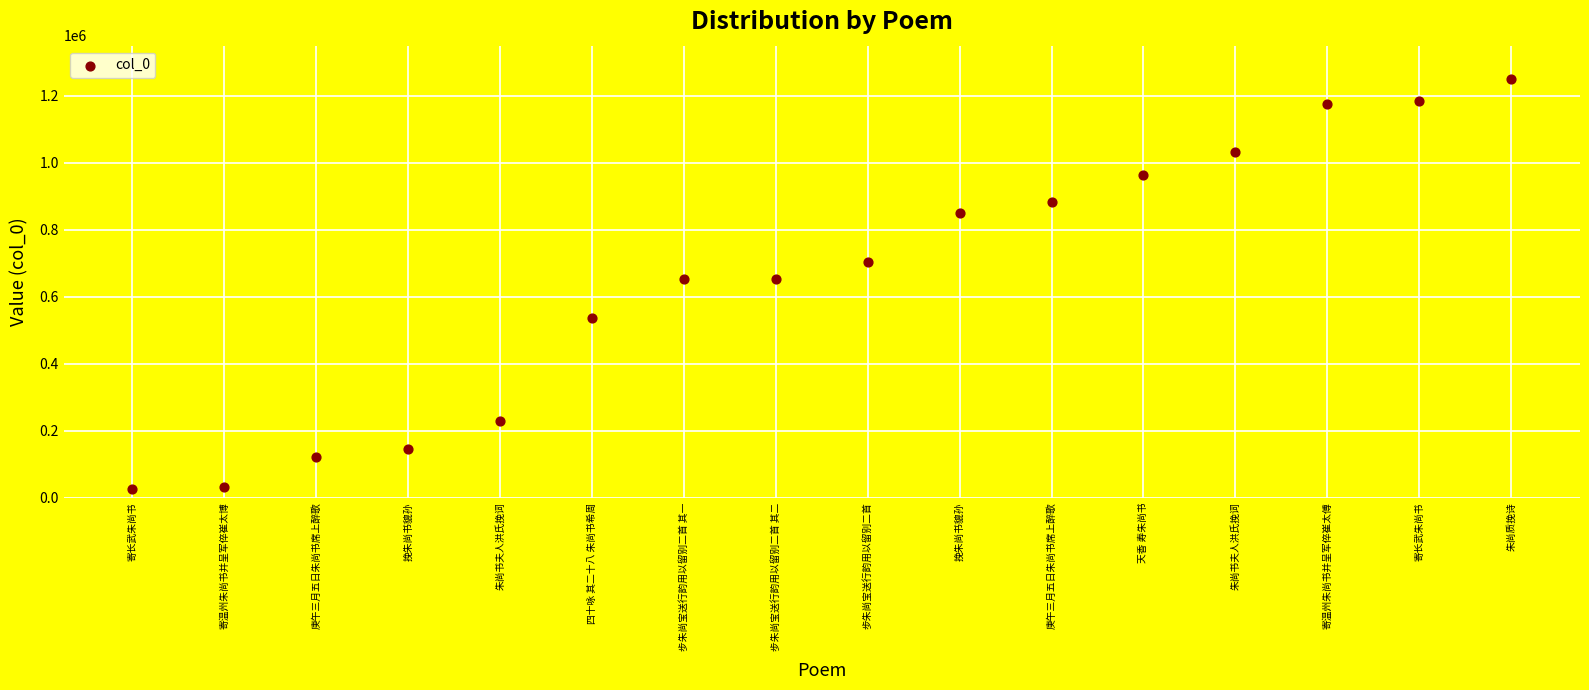

What is the range of Y values (max minus min)?

1224139